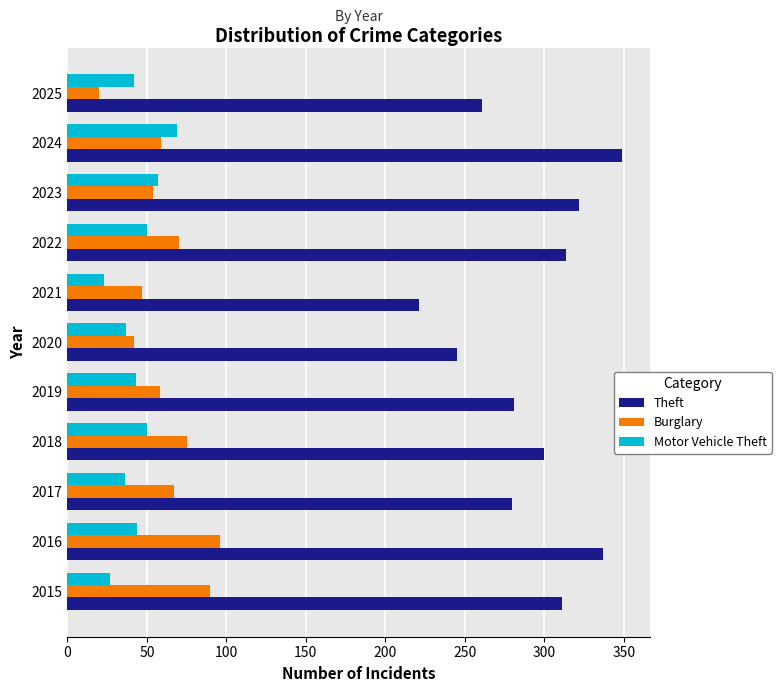

What is the average value of the Burglary series?

62